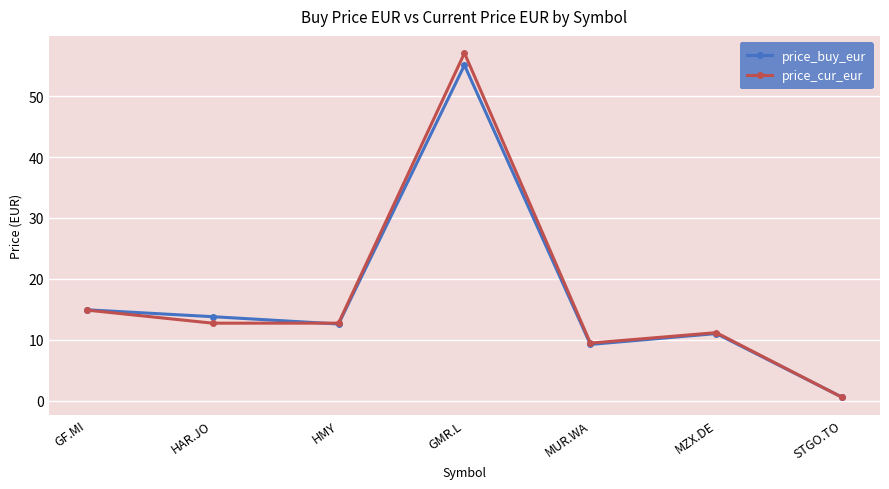

Where is the first local maximum for price_cur_eur?

GMR.L